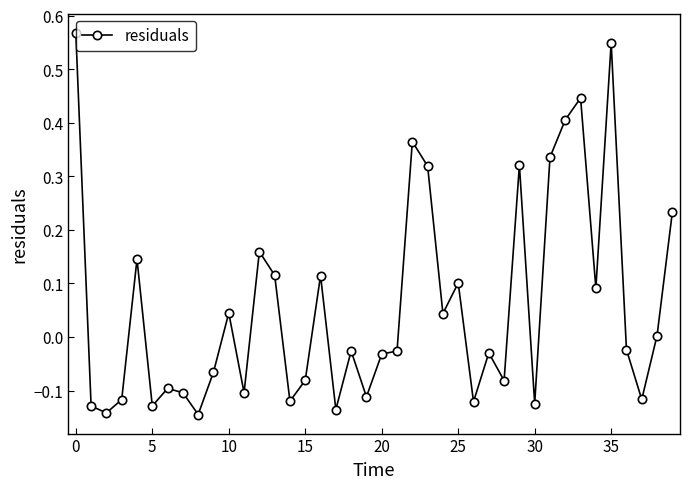

True or false: there are more than 0 points higher than both neighbors.

True